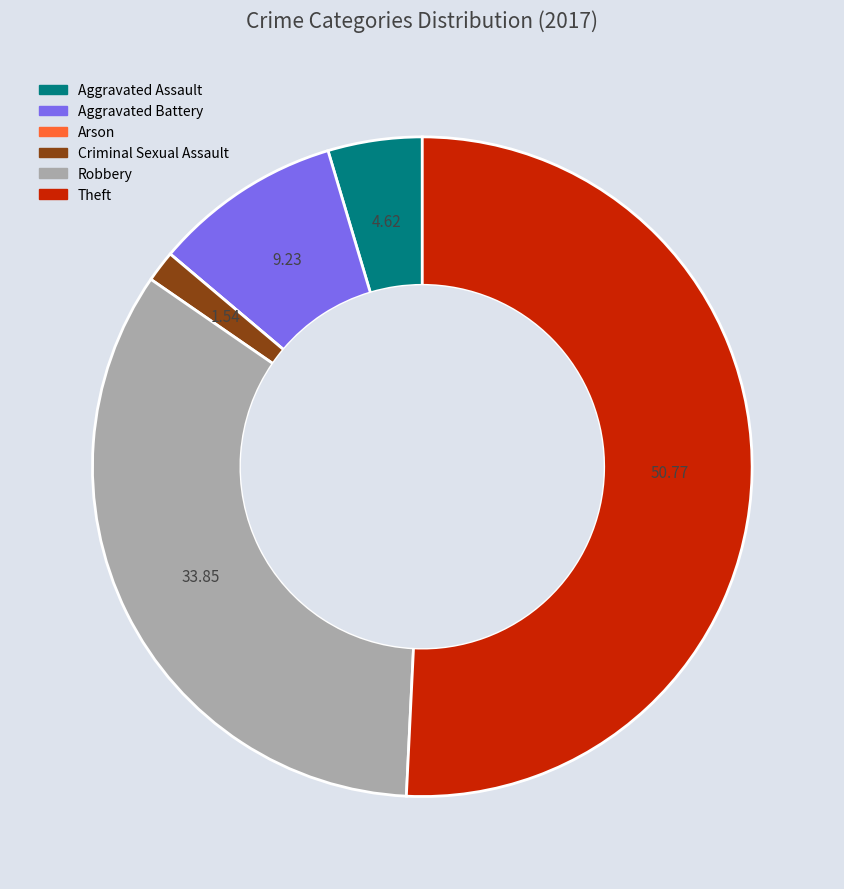

Is the sum of Aggravated Assault and Theft greater than half?

Yes